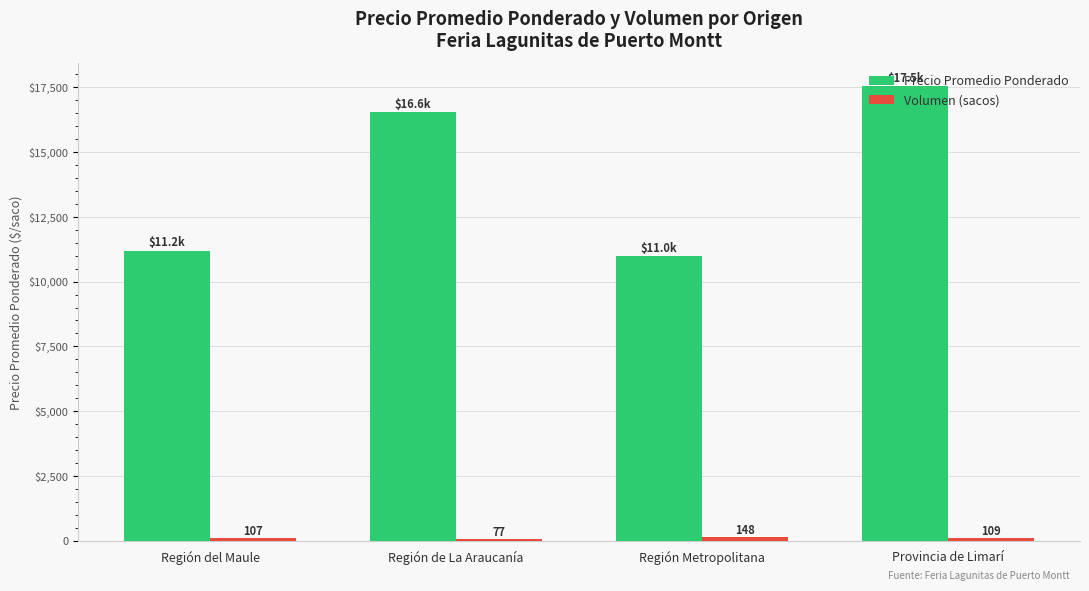

Which series has the largest range (max minus min)?

Precio Promedio Ponderado